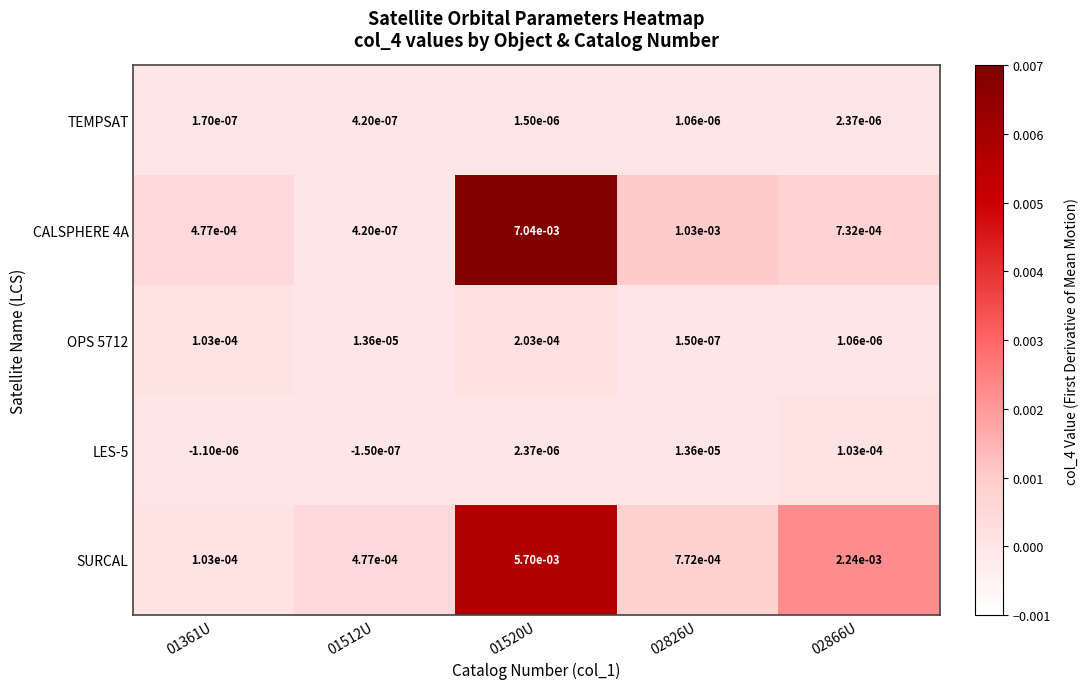

At which category is the sum across all series the highest?

01520U